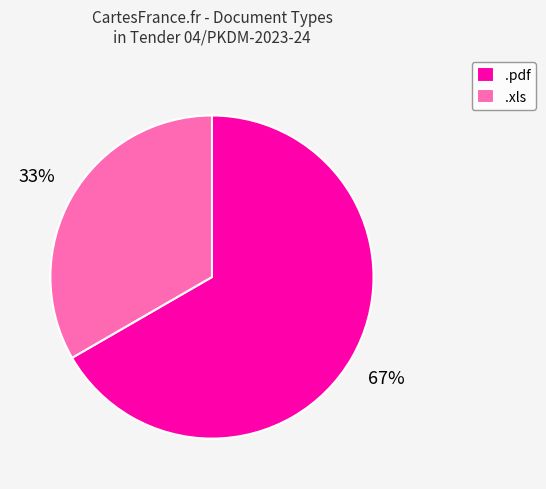

Approximately how many times larger is the value at .pdf compared to .xls?

2.0